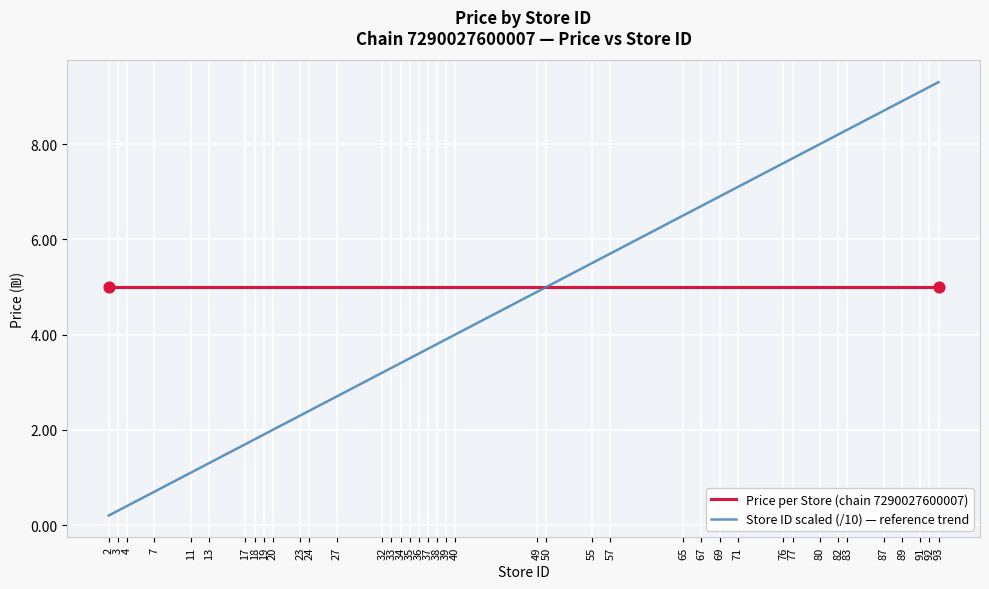

What is the spread (max minus min) of values at 34?

1.6